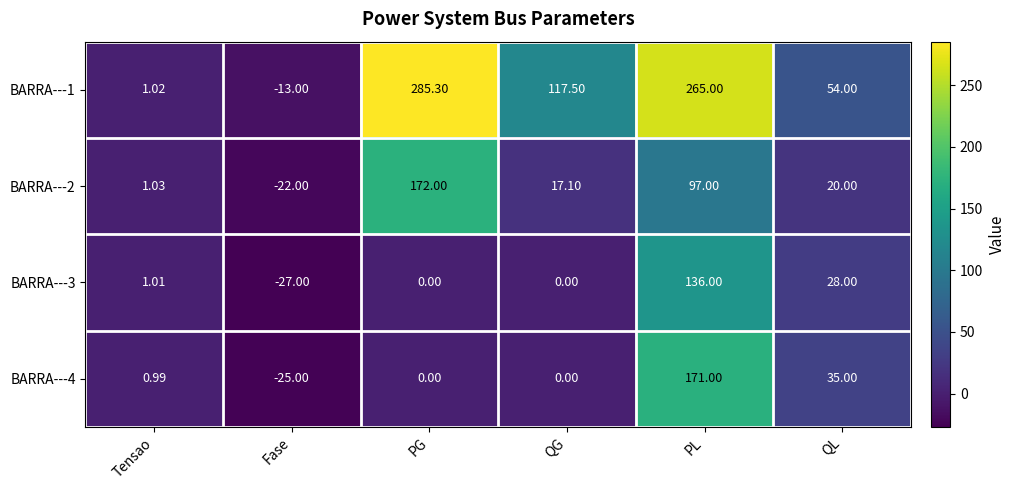

At which category is the sum across all series the highest?

PL